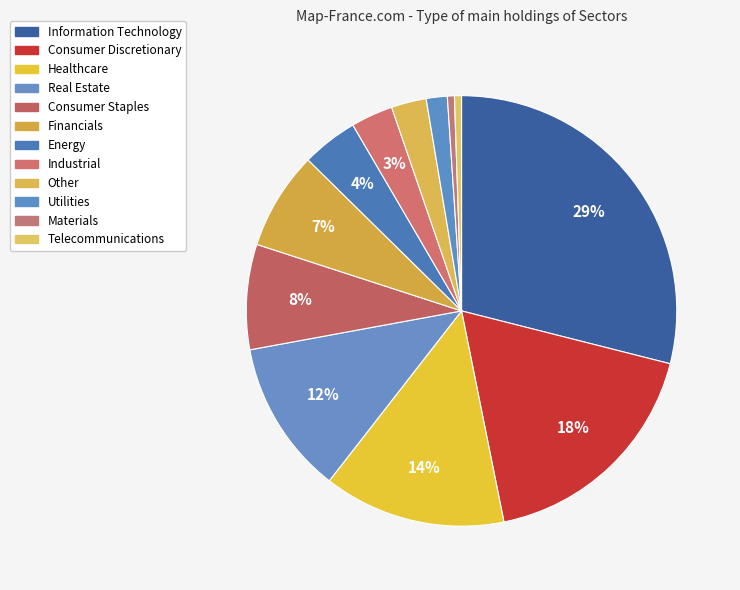

Which category has the smallest portion of the pie?

Materials